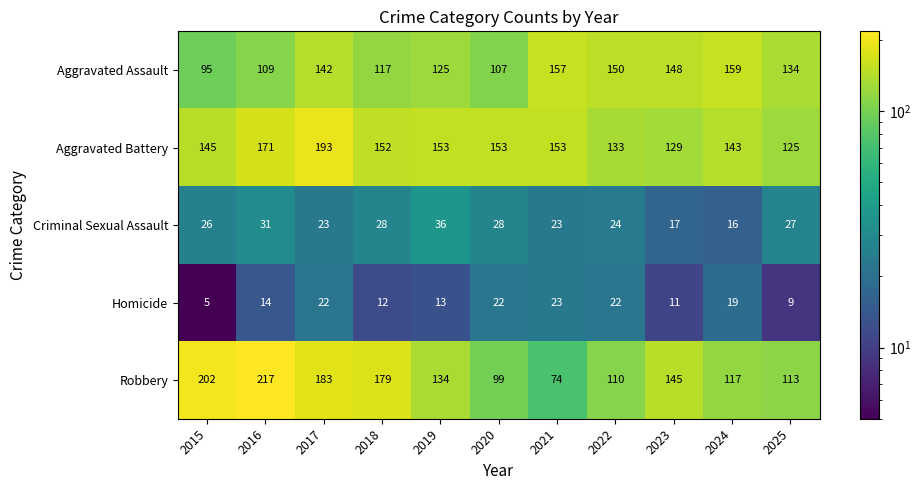

Rank the series by their maximum value, from lowest to highest.

Homicide, Criminal Sexual Assault, Aggravated Assault, Aggravated Battery, Robbery